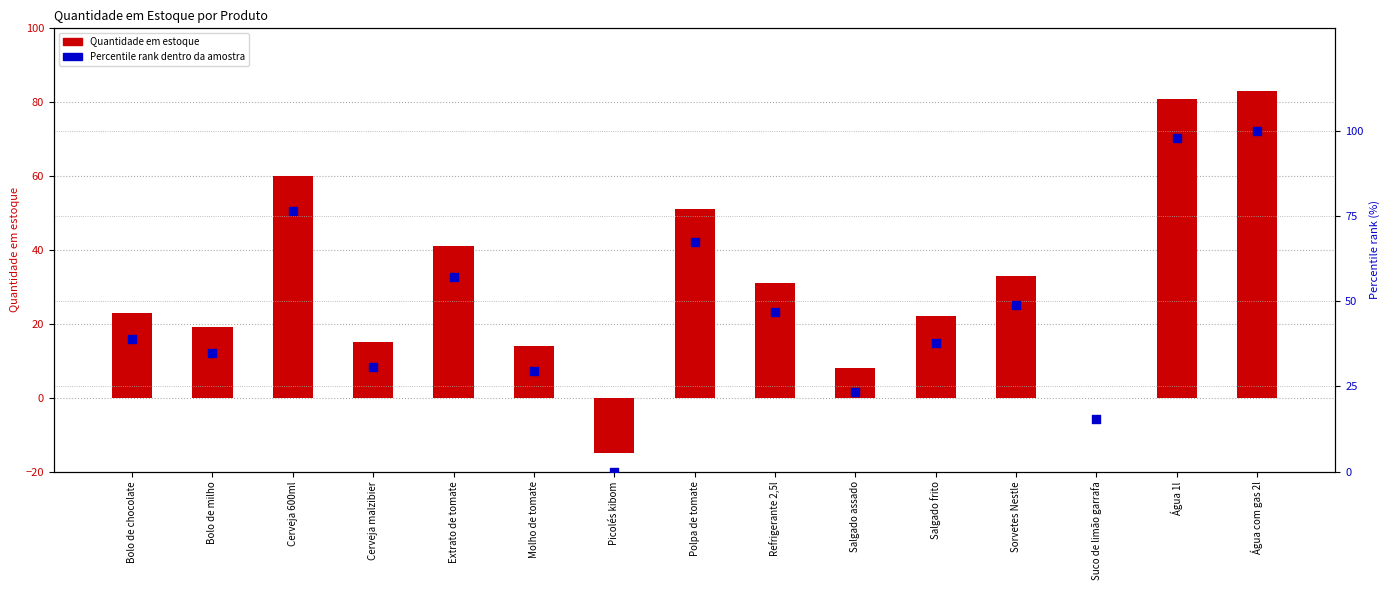

What is the total value across all series at Água com gas 2l?

183.0